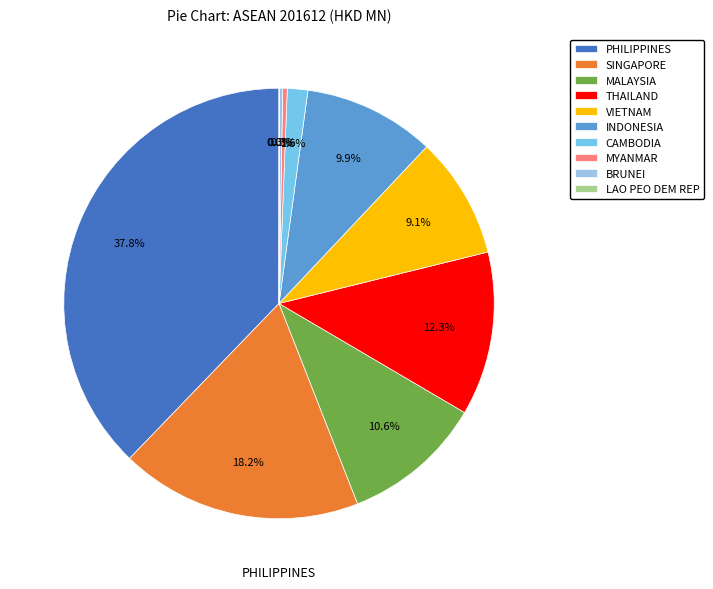

What percentage is NOT represented by LAO PEO DEM REP?

100.0%